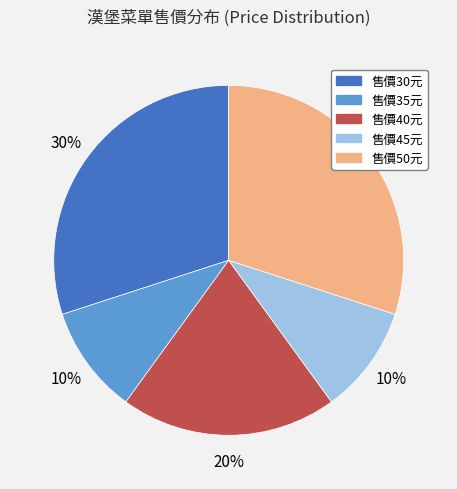

Is there a majority slice in this chart?

No